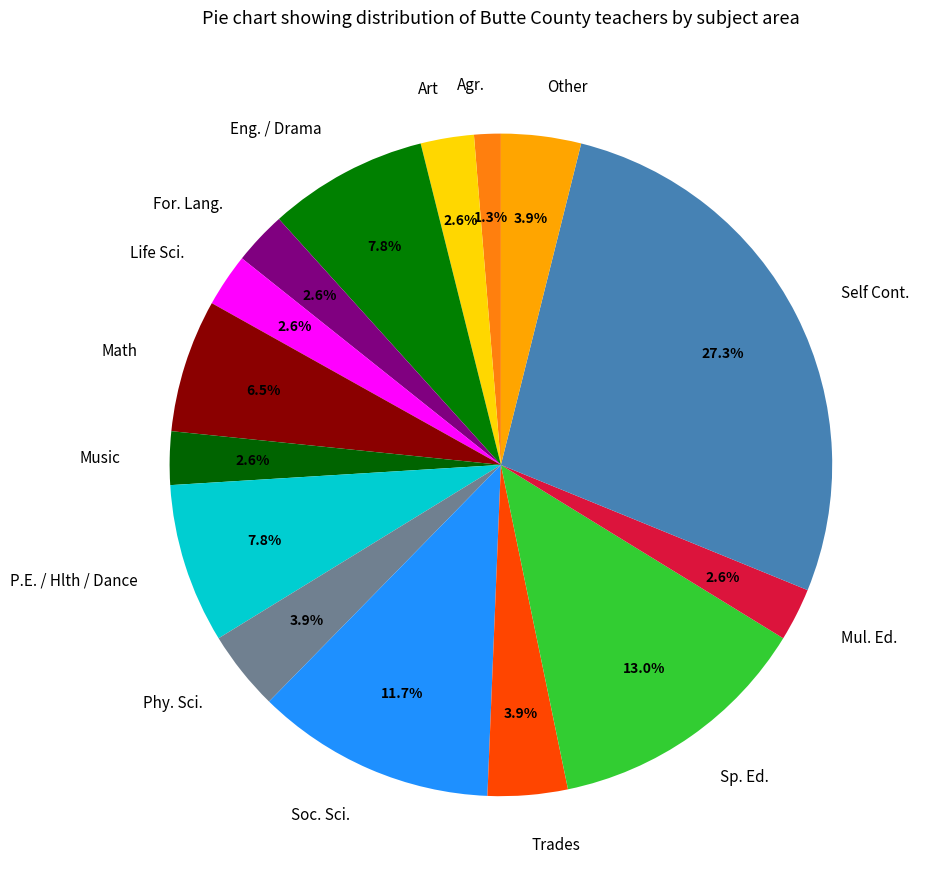

To the nearest percent, what is the difference between the largest and smallest slice percentages?

26%